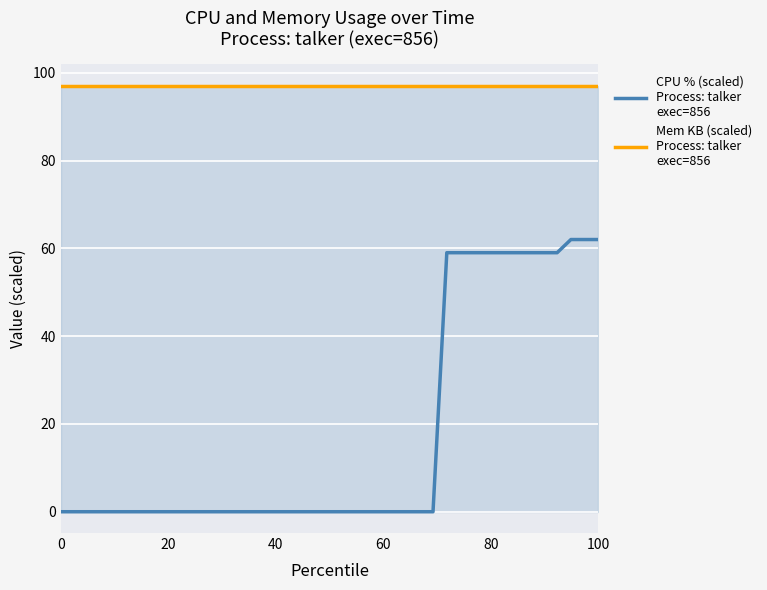

What is the greatest value displayed?

97.0